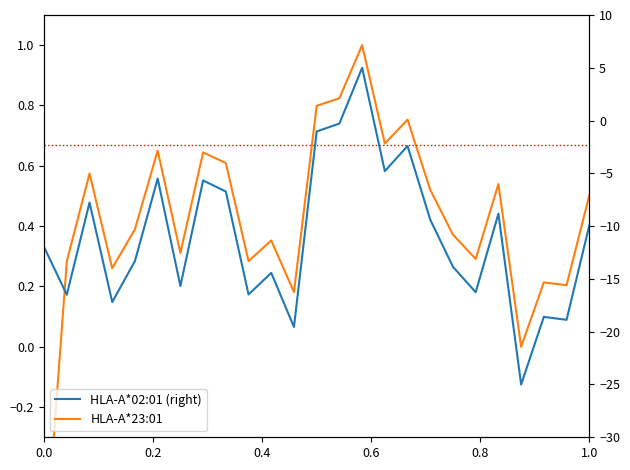

How many data points in HLA-A*02:01 (right) are less than -11?

13